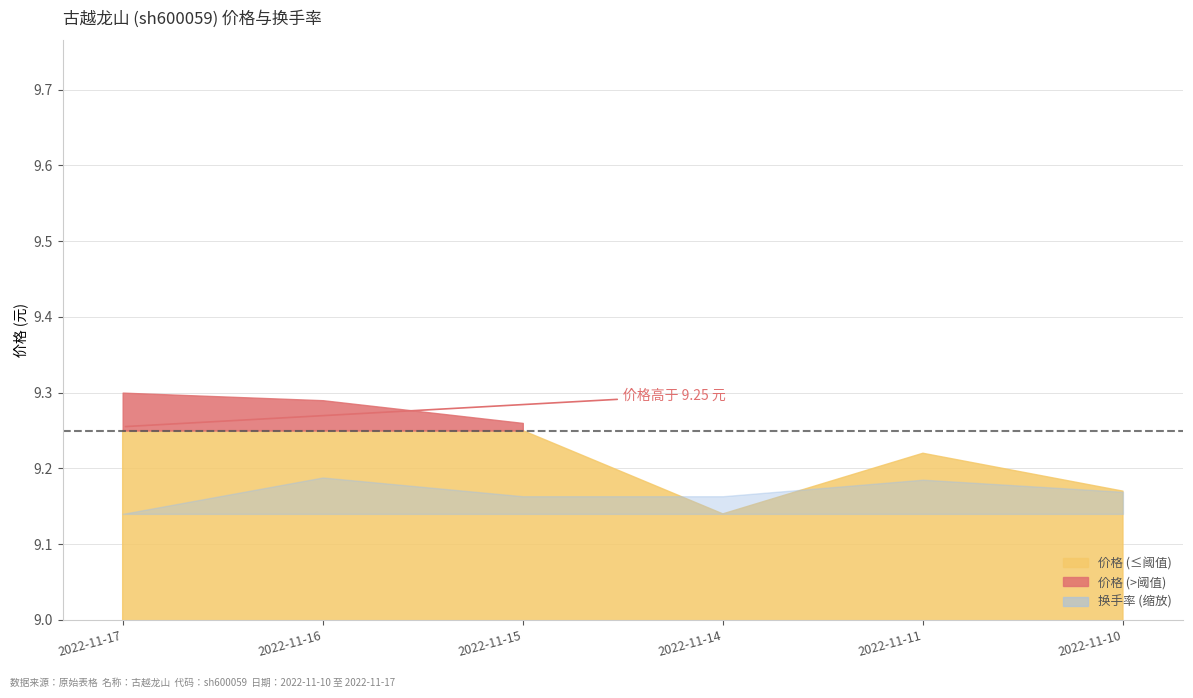

Reading left to right, what are all the values shown in this chart?

价格: 2022-11-17=9.3	2022-11-16=9.3	2022-11-15=9.3	2022-11-14=9.1	2022-11-11=9.2	2022-11-10=9.2
换手率: 2022-11-17=0.6	2022-11-16=0.9	2022-11-15=0.7	2022-11-14=0.7	2022-11-11=0.9	2022-11-10=0.8